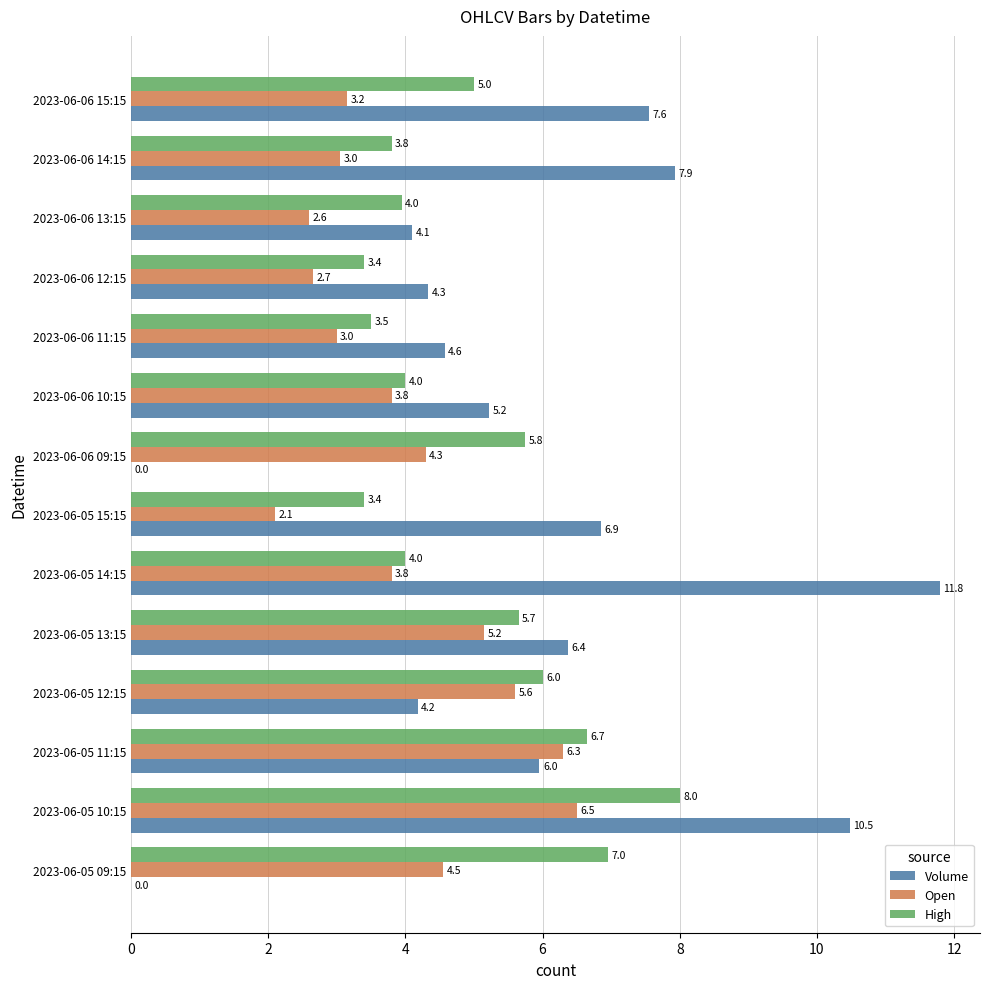

Which series has the widest spread of values?

Volume